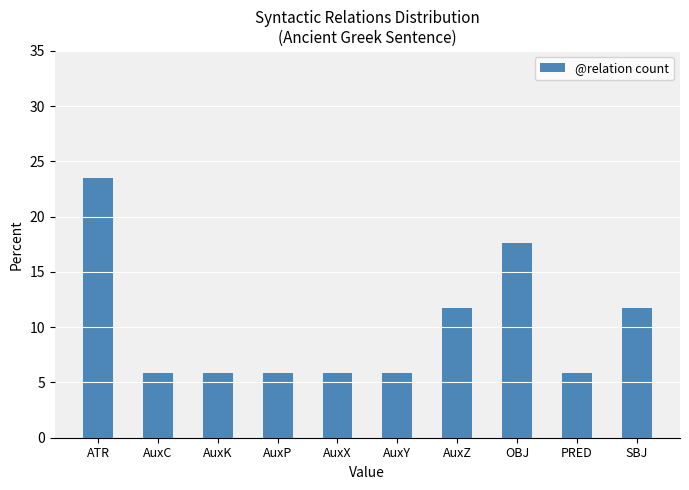

Reading left to right, list all the values displayed in this chart.

23.5	5.9	5.9	5.9	5.9	5.9	11.8	17.6	5.9	11.8